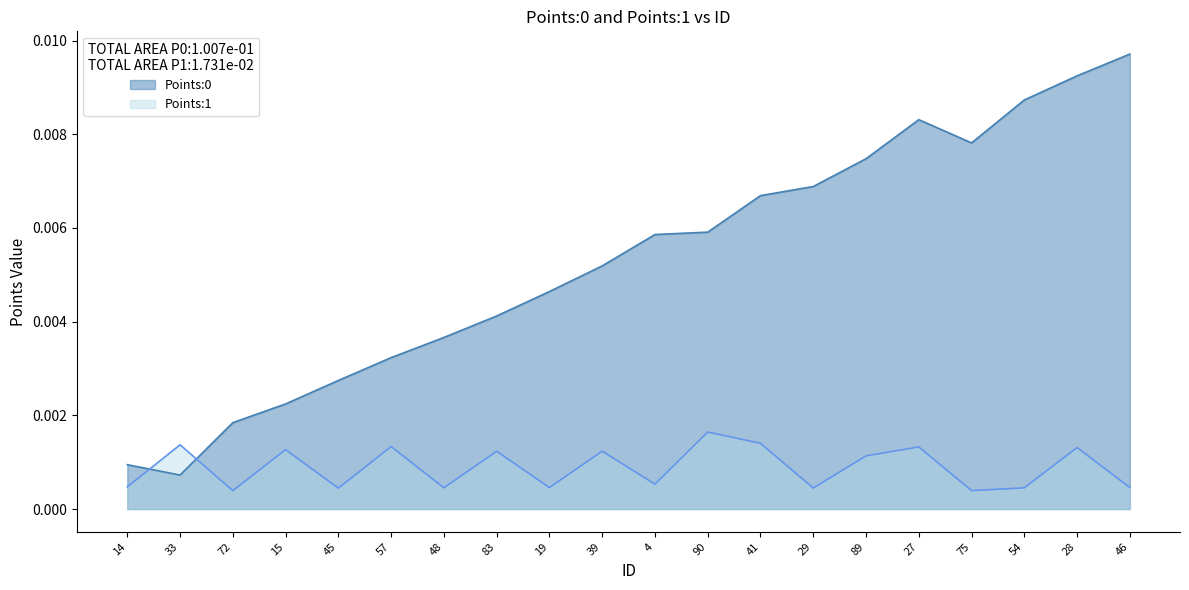

What are all the series names shown in the legend?

Points:0, Points:1